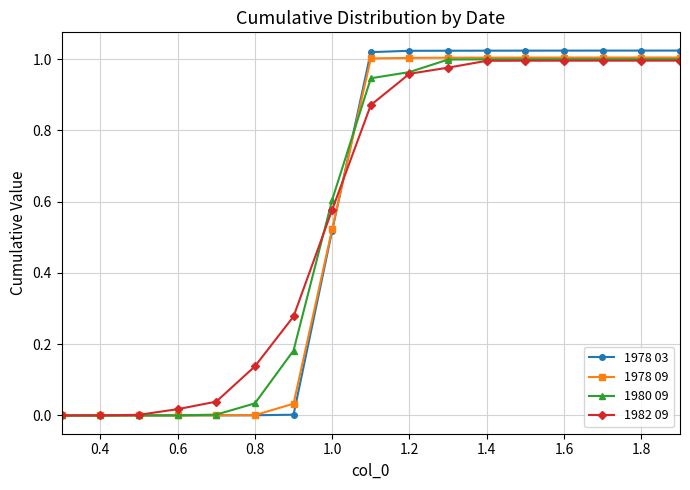

Which series has the largest range (max minus min)?

1978 03